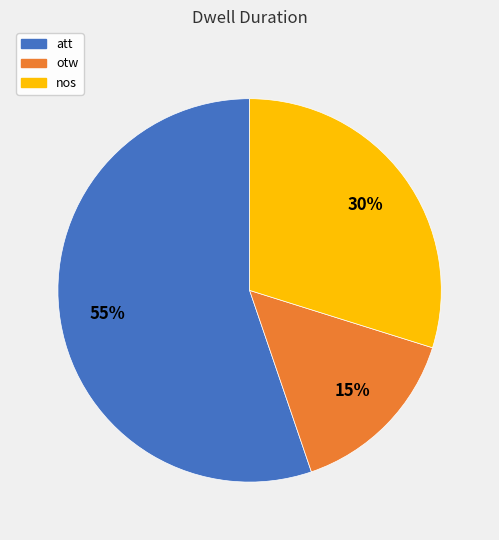

To the nearest percent, what portion does otw represent?

15%